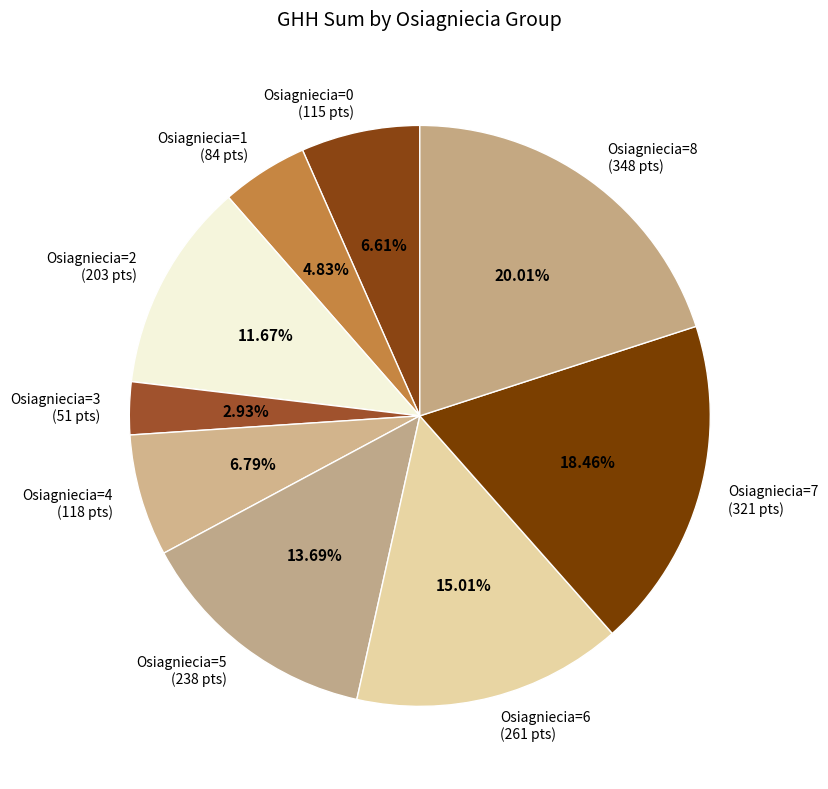

Which has a higher value, Osiagniecia=5 (238 pts) or Osiagniecia=2 (203 pts)?

Osiagniecia=5 (238 pts)